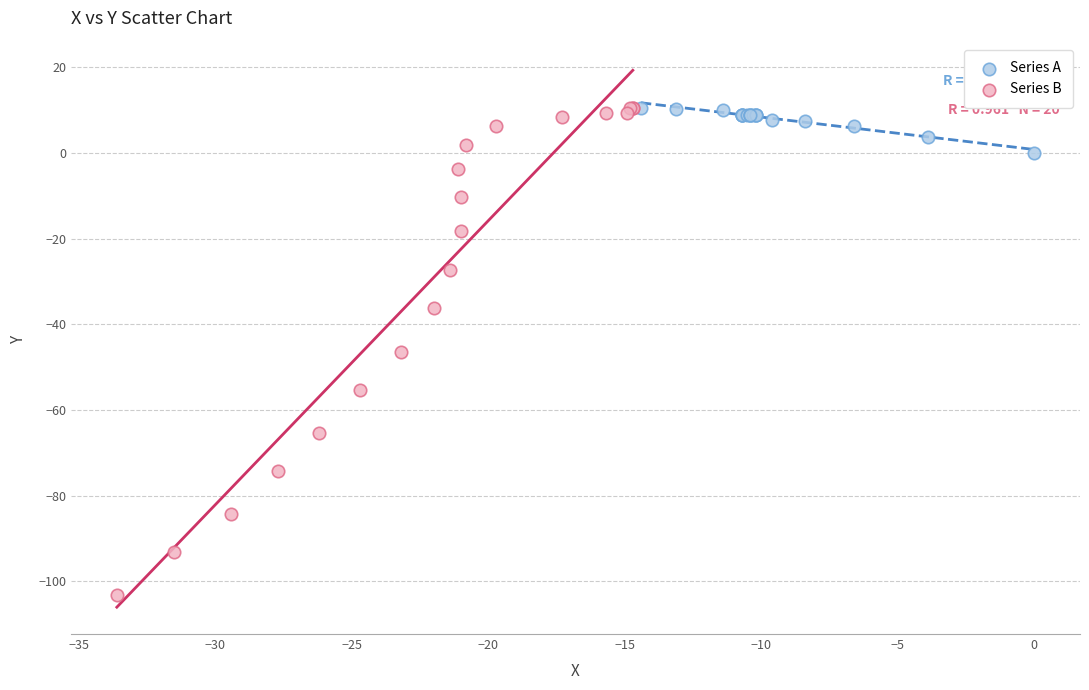

Which series has the widest spread of Y values?

Series B